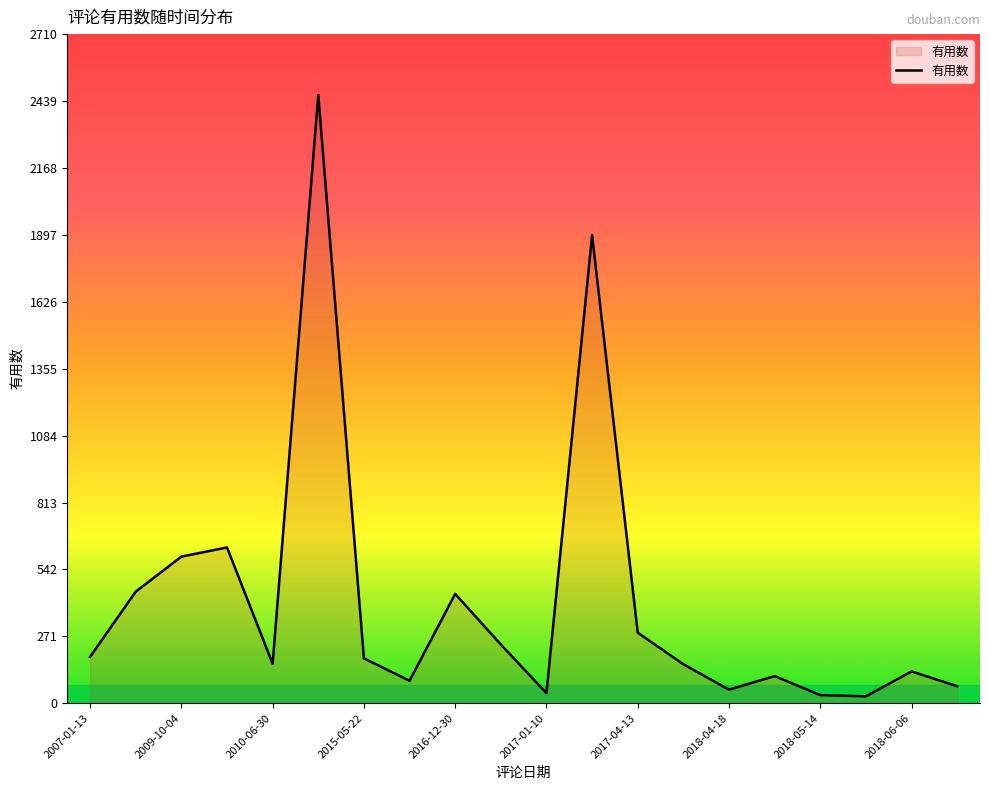

What is the greatest value displayed?

2464